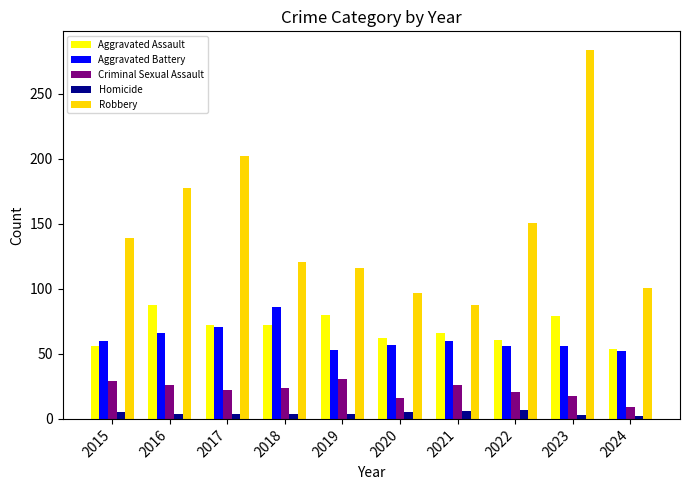

How many bars are there in each group?

5